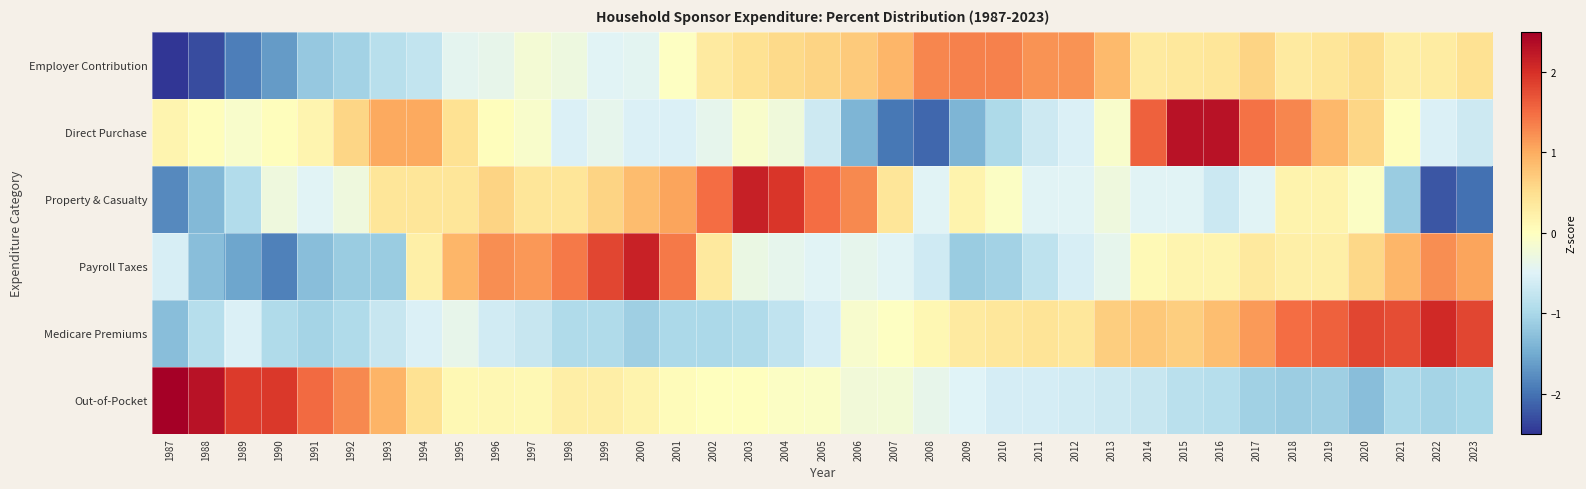

Reading left to right, what are all the values shown in this chart?

Employer Contribution: 1987=-2.8	1988=-2.3	1989=-1.9	1990=-1.6	1991=-1.2	1992=-1.1	1993=-0.9	1994=-0.8	1995=-0.4	1996=-0.4	1997=-0.2	1998=-0.3	1999=-0.5	2000=-0.4	2001=-0.0	2002=0.3	2003=0.5	2004=0.6	2005=0.6	2006=0.7	2007=0.9	2008=1.3	2009=1.3	2010=1.3	2011=1.2	2012=1.2	2013=0.9	2014=0.3	2015=0.4	2016=0.4	2017=0.6	2018=0.3	2019=0.4	2020=0.5	2021=0.3	2022=0.3	2023=0.5
Direct Purchase: 1987=0.2	1988=0.0	1989=-0.1	1990=0.0	1991=0.2	1992=0.6	1993=1.0	1994=1.0	1995=0.5	1996=0.0	1997=-0.1	1998=-0.5	1999=-0.4	2000=-0.5	2001=-0.5	2002=-0.4	2003=-0.1	2004=-0.3	2005=-0.7	2006=-1.4	2007=-2.0	2008=-2.1	2009=-1.4	2010=-1.0	2011=-0.7	2012=-0.5	2013=-0.1	2014=1.6	2015=2.3	2016=2.3	2017=1.4	2018=1.3	2019=0.9	2020=0.6	2021=0.0	2022=-0.5	2023=-0.7
Property & Casualty: 1987=-1.8	1988=-1.4	1989=-0.9	1990=-0.3	1991=-0.5	1992=-0.3	1993=0.4	1994=0.4	1995=0.4	1996=0.6	1997=0.4	1998=0.4	1999=0.6	2000=0.8	2001=1.1	2002=1.5	2003=2.2	2004=1.9	2005=1.5	2006=1.3	2007=0.4	2008=-0.5	2009=0.2	2010=-0.0	2011=-0.5	2012=-0.5	2013=-0.3	2014=-0.5	2015=-0.5	2016=-0.7	2017=-0.5	2018=0.2	2019=0.2	2020=-0.0	2021=-1.1	2022=-2.2	2023=-2.0
Payroll Taxes: 1987=-0.6	1988=-1.3	1989=-1.6	1990=-1.9	1991=-1.3	1992=-1.1	1993=-1.1	1994=0.3	1995=0.9	1996=1.2	1997=1.2	1998=1.4	1999=1.8	2000=2.1	2001=1.4	2002=0.3	2003=-0.3	2004=-0.4	2005=-0.5	2006=-0.4	2007=-0.5	2008=-0.7	2009=-1.1	2010=-1.1	2011=-0.8	2012=-0.6	2013=-0.4	2014=0.1	2015=0.2	2016=0.2	2017=0.3	2018=0.3	2019=0.3	2020=0.6	2021=0.9	2022=1.2	2023=1.1
Medicare Premiums: 1987=-1.3	1988=-0.9	1989=-0.5	1990=-0.9	1991=-1.0	1992=-0.9	1993=-0.7	1994=-0.5	1995=-0.4	1996=-0.6	1997=-0.7	1998=-0.9	1999=-0.9	2000=-1.1	2001=-1.0	2002=-1.0	2003=-0.9	2004=-0.8	2005=-0.6	2006=-0.1	2007=-0.0	2008=0.1	2009=0.3	2010=0.4	2011=0.4	2012=0.4	2013=0.7	2014=0.7	2015=0.7	2016=0.8	2017=1.1	2018=1.5	2019=1.6	2020=1.8	2021=1.7	2022=2.1	2023=1.8
Out-of-Pocket: 1987=2.6	1988=2.3	1989=1.9	1990=1.9	1991=1.5	1992=1.3	1993=0.9	1994=0.5	1995=0.1	1996=0.1	1997=0.1	1998=0.3	1999=0.3	2000=0.2	2001=0.0	2002=0.0	2003=0.0	2004=-0.1	2005=-0.1	2006=-0.2	2007=-0.2	2008=-0.4	2009=-0.5	2010=-0.6	2011=-0.6	2012=-0.6	2013=-0.7	2014=-0.7	2015=-0.9	2016=-0.9	2017=-1.1	2018=-1.1	2019=-1.1	2020=-1.3	2021=-1.0	2022=-1.0	2023=-1.0